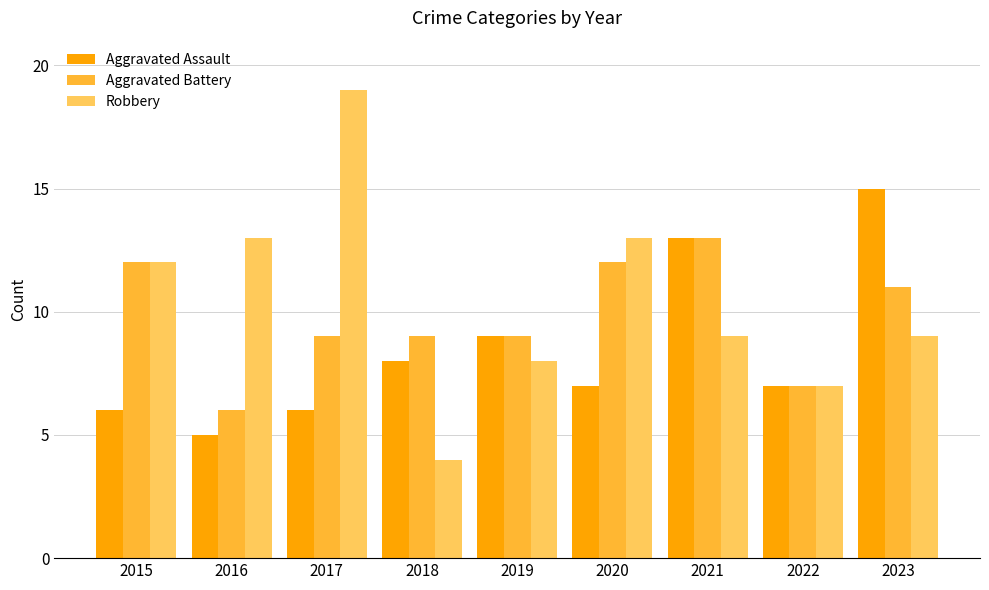

At which label does Aggravated Battery reach its peak?

2021